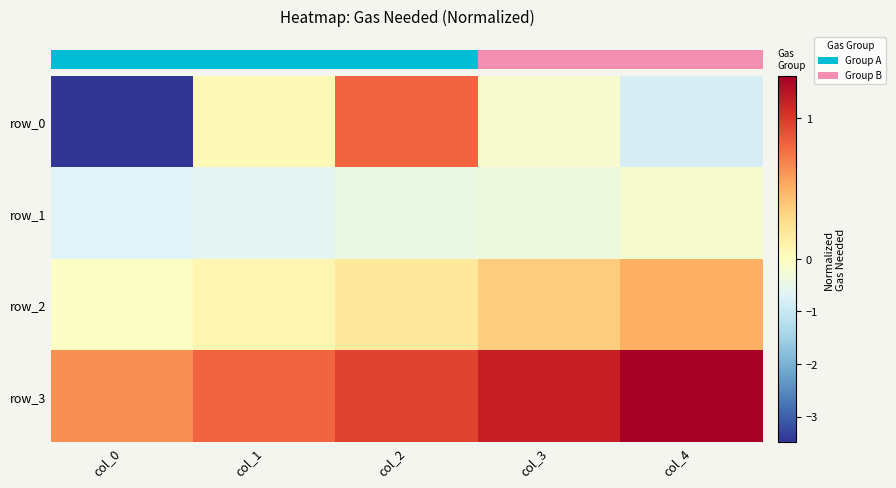

Which has a higher value, col_4 or col_1?

col_1